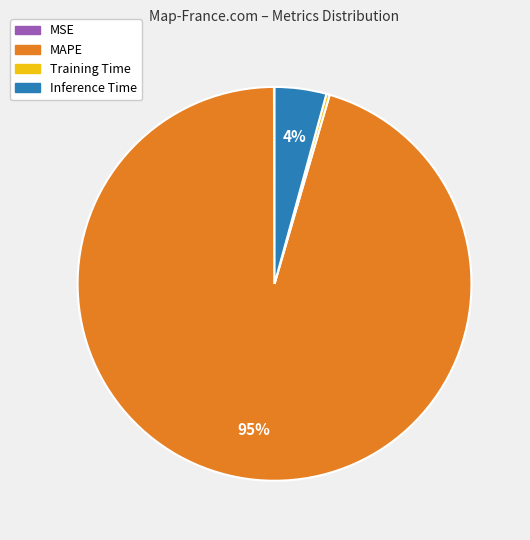

Which slice is the largest?

MAPE